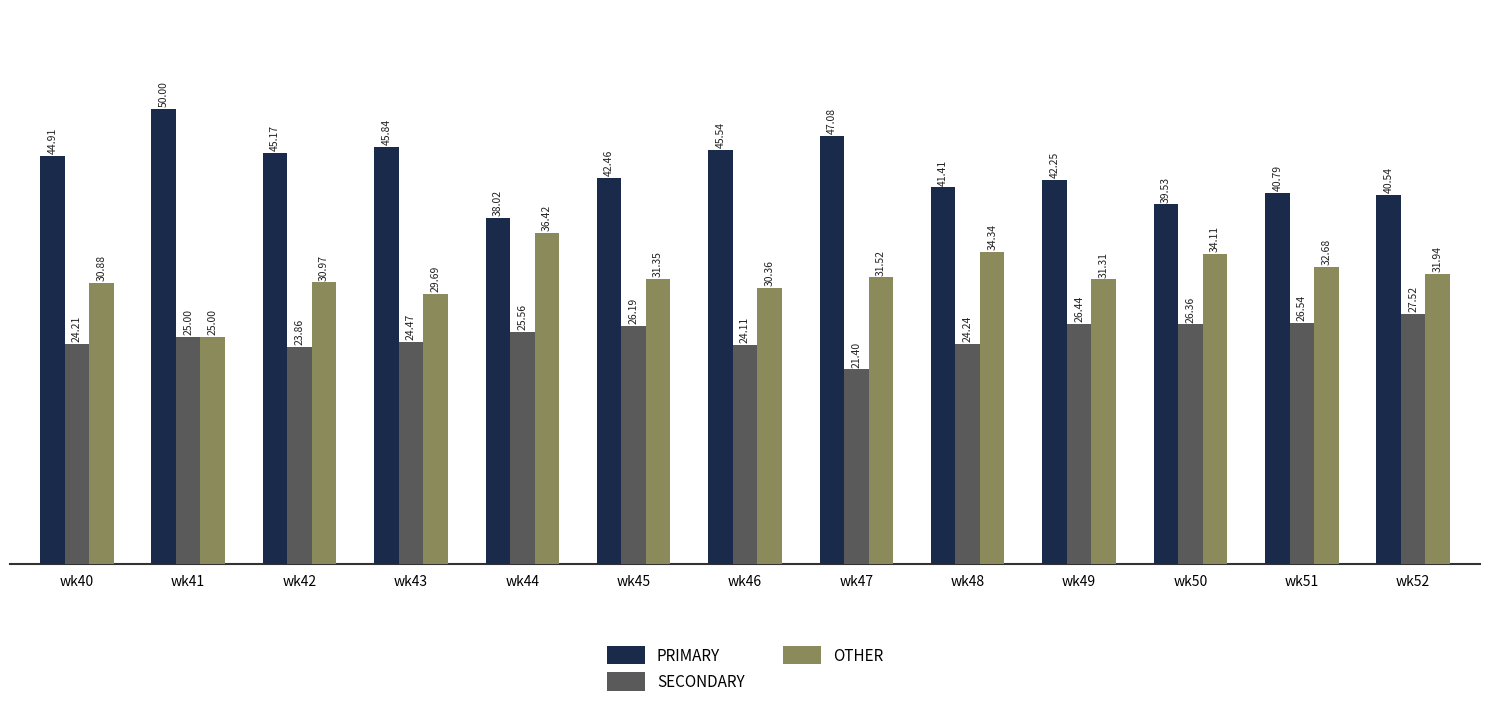

Which series has the largest total across all categories?

PRIMARY